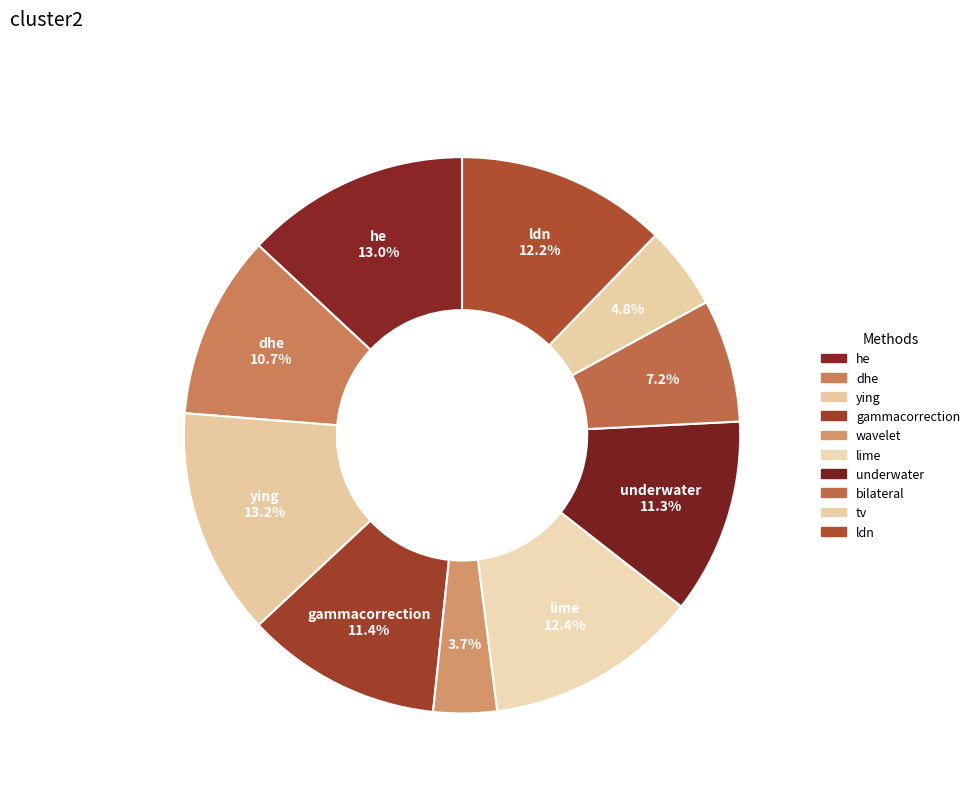

What is the total percentage of ldn and tv?

17.1%